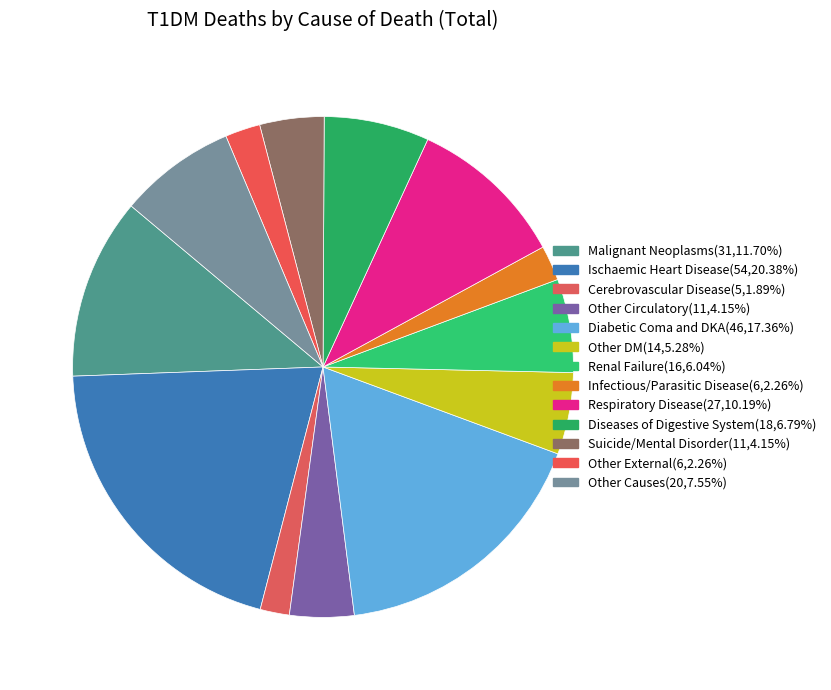

Is there any slice that represents more than half of the pie?

No